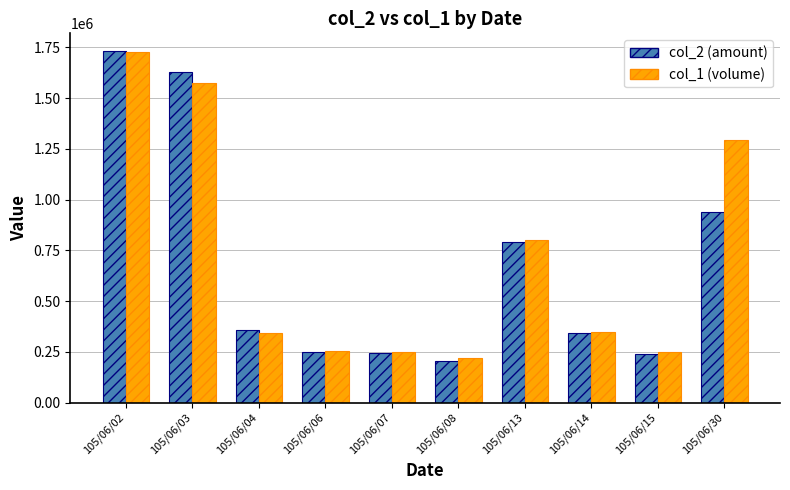

Does the chart contain stacked bars?

No